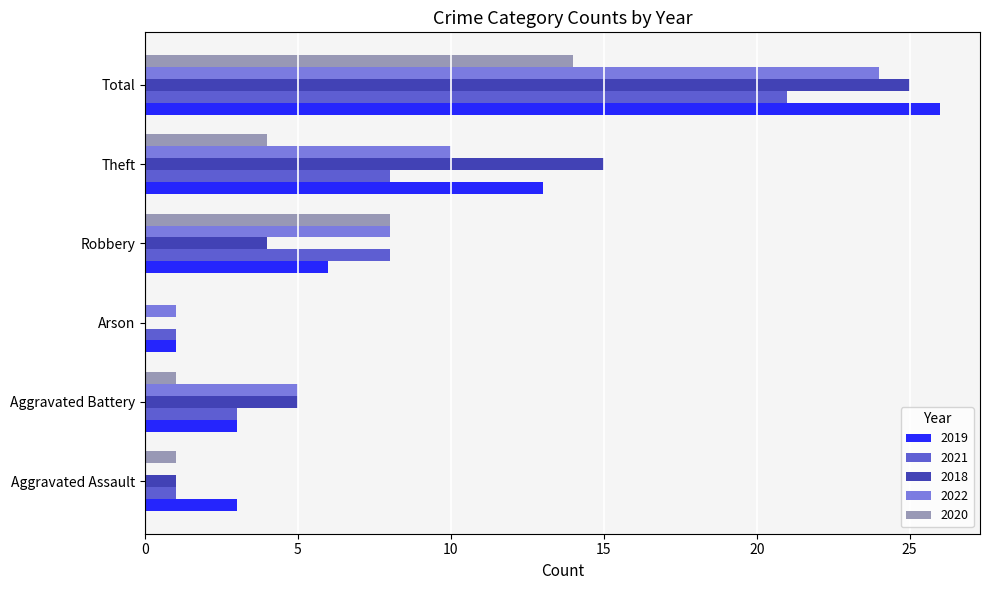

Between Theft and Total, which series saw the biggest shift?

2022